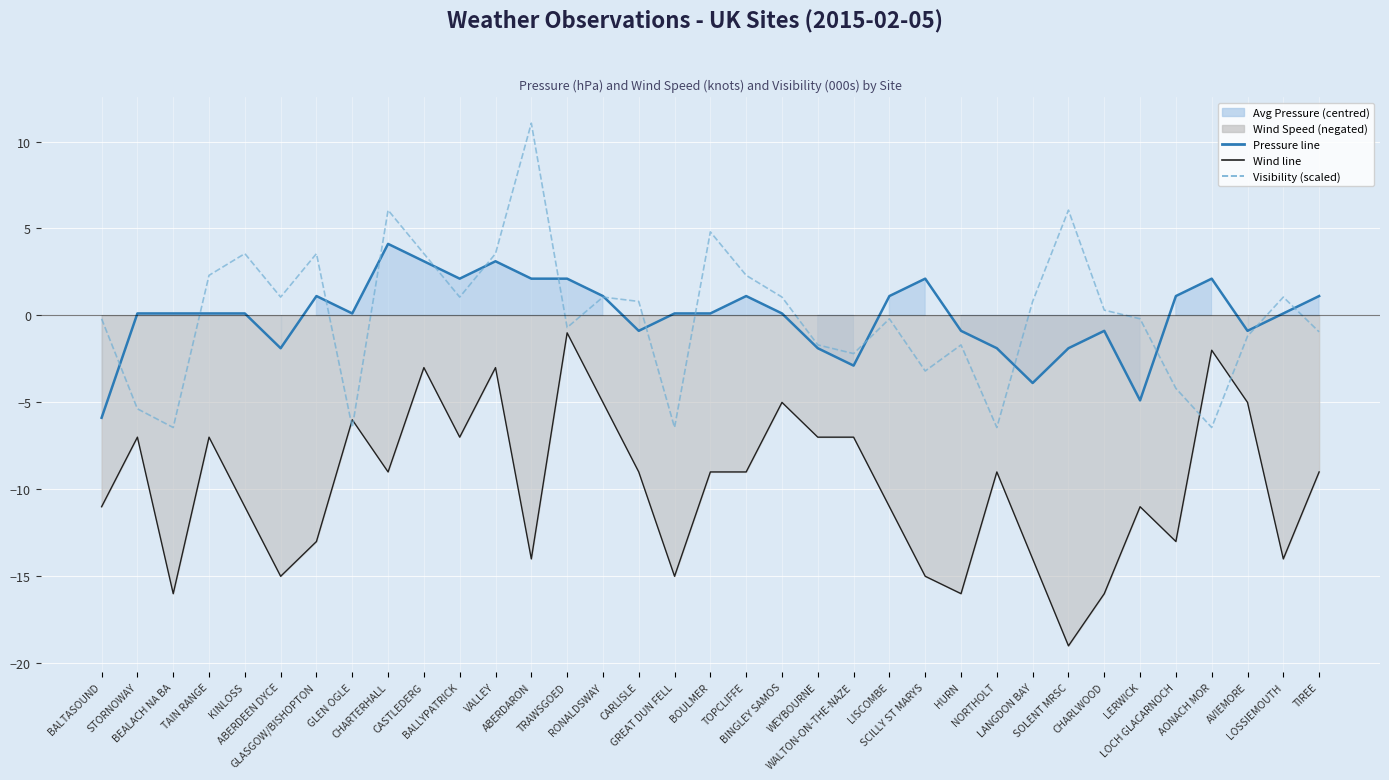

The Visibility (scaled) series shows -0.2 at LERWICK. True or false?

True